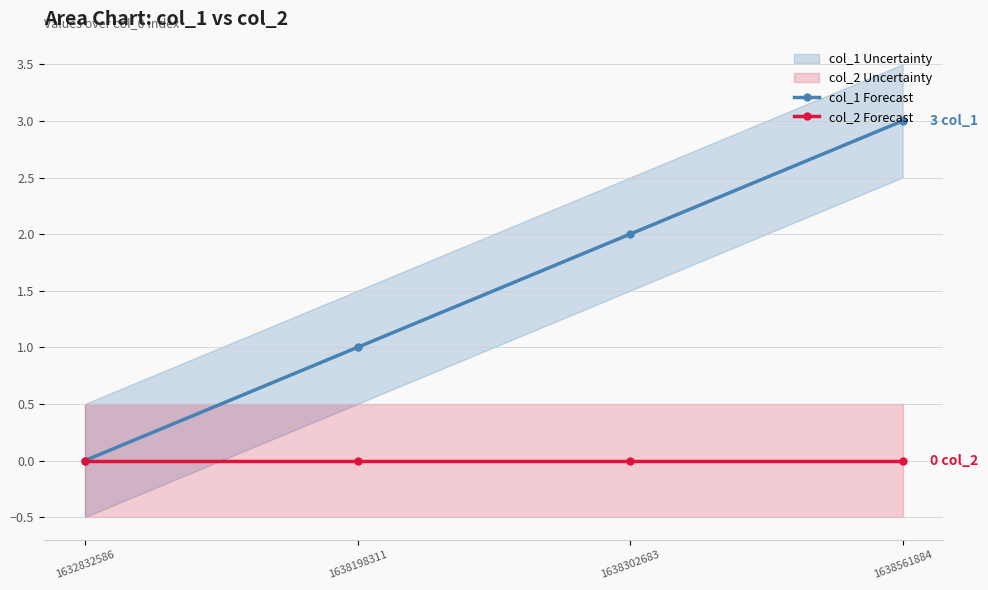

Reading left to right, extract all data points from this chart.

col_1 Forecast: 1632832586=0	1638198311=1	1638302683=2	1638561884=3
col_2 Forecast: 1632832586=0	1638198311=0	1638302683=0	1638561884=0